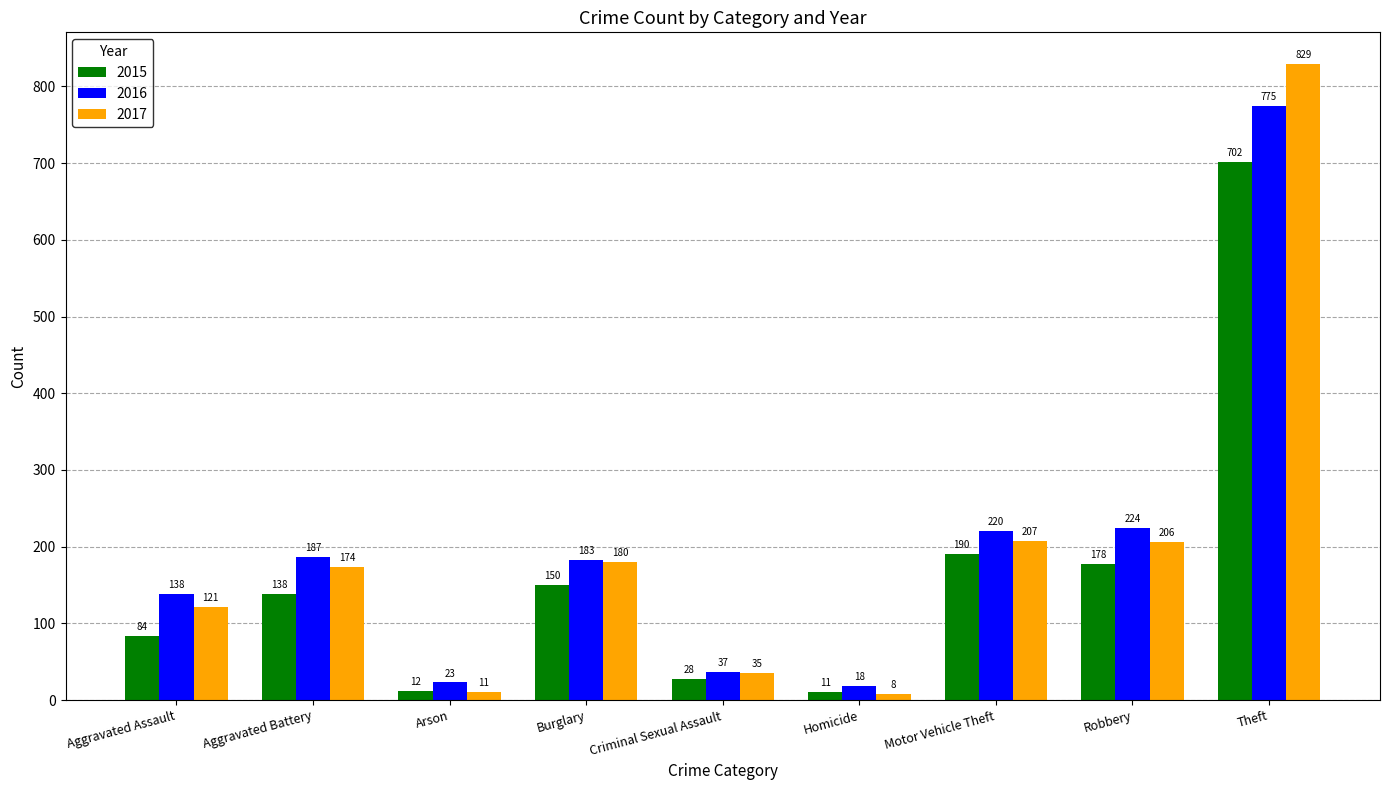

How many values in the 2017 series are below 174?

4